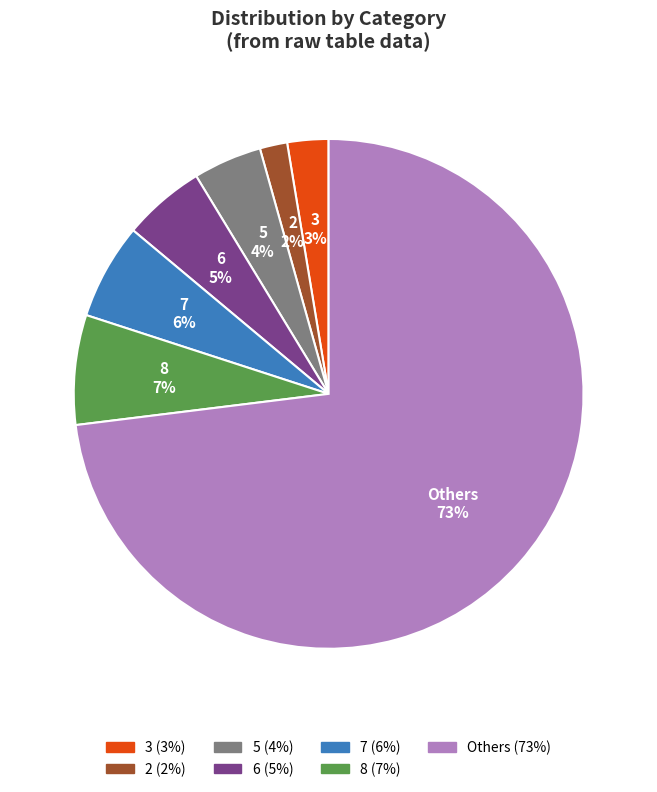

Is there a majority slice in this chart?

Yes